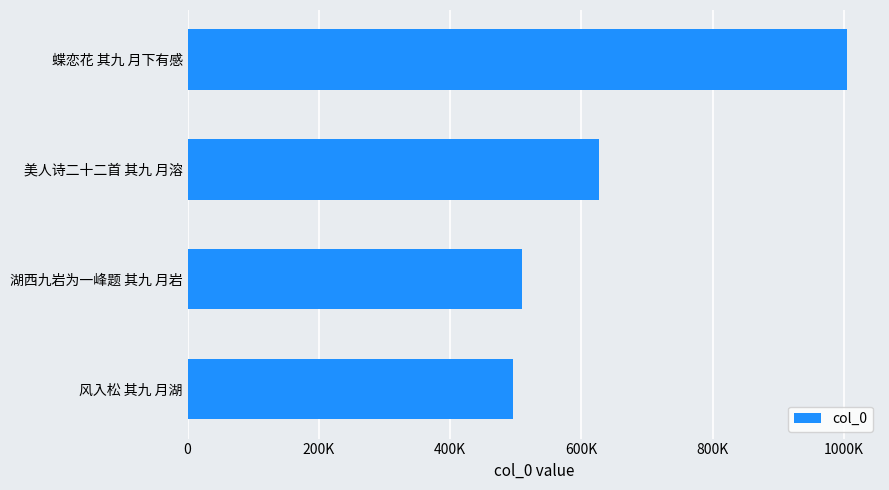

Does the chart contain any negative values?

No